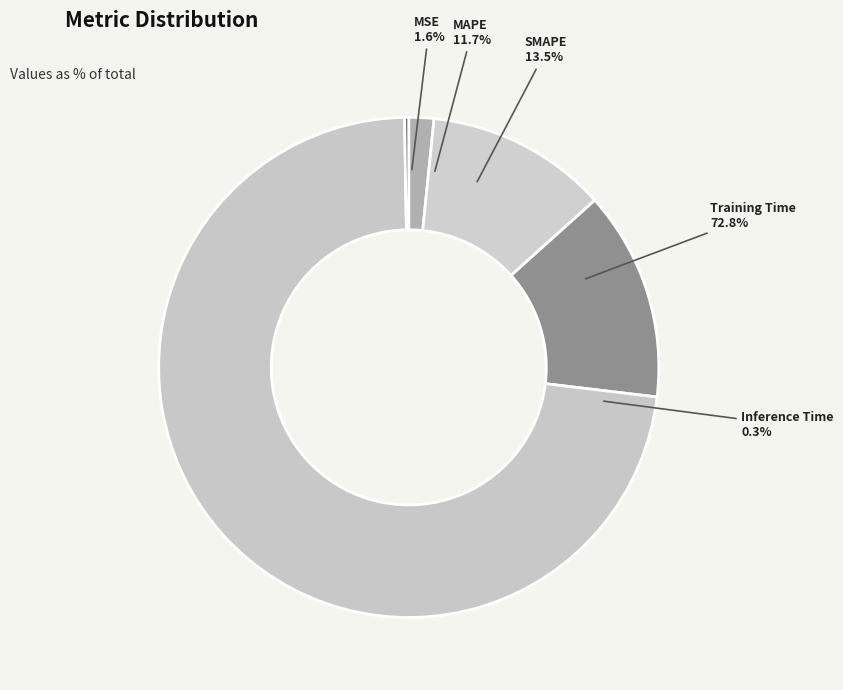

Is there any slice that represents more than half of the pie?

Yes